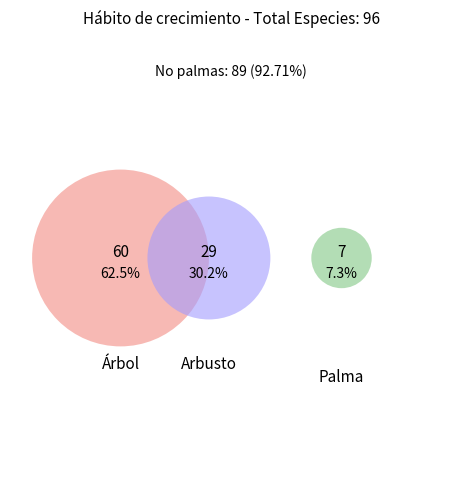

To the nearest percent, what is the difference between the Palma and Arbusto slice percentages?

23%